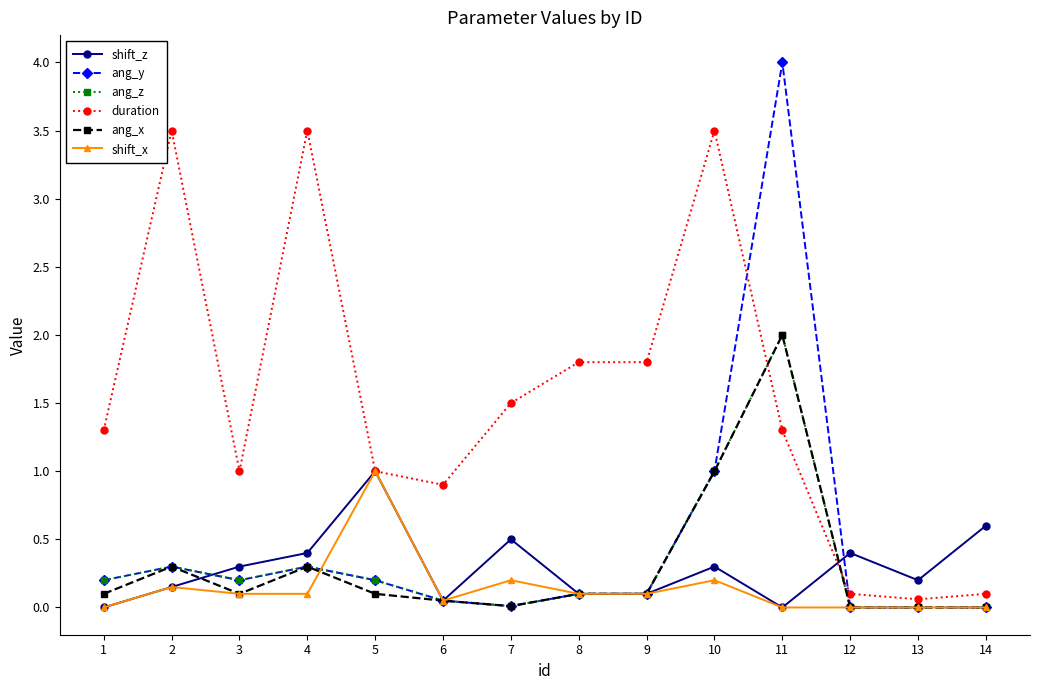

What is the difference between the highest and lowest values at 2?

3.4